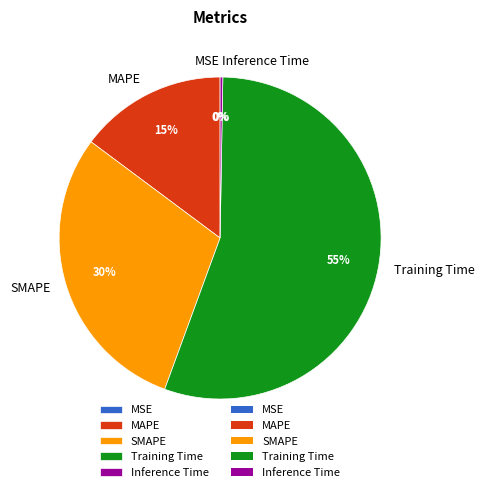

To the nearest percent, what is the average slice percentage?

20%